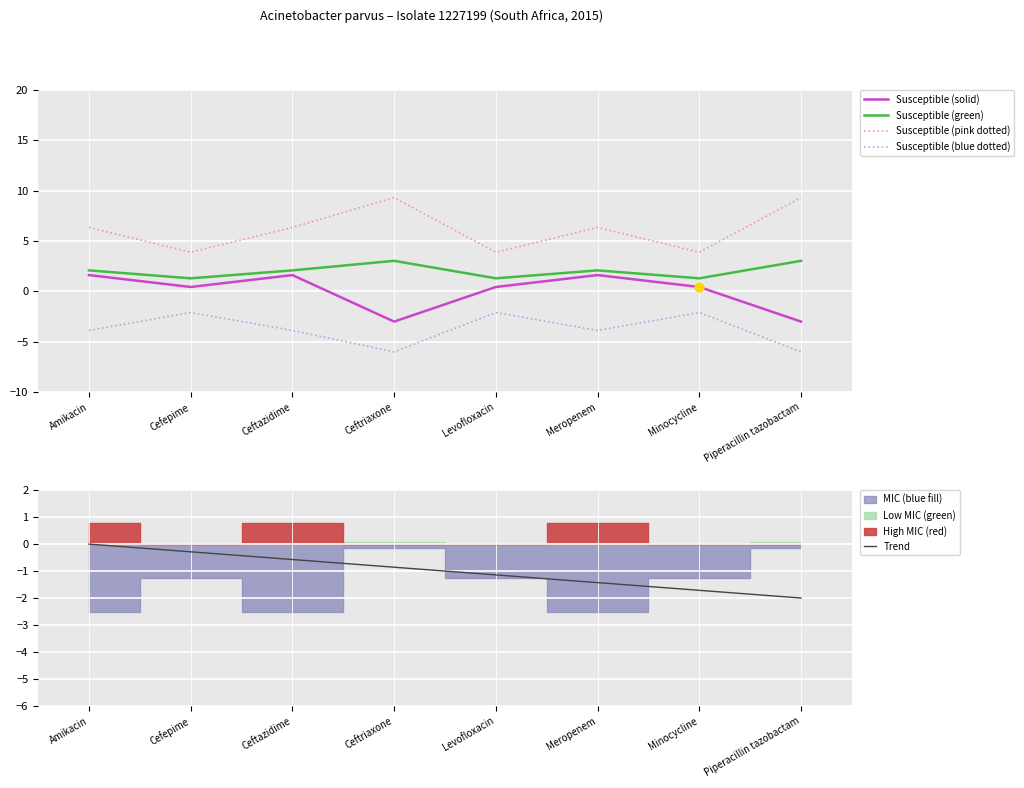

Which series has the largest total across all categories?

Susceptible (pink dotted)